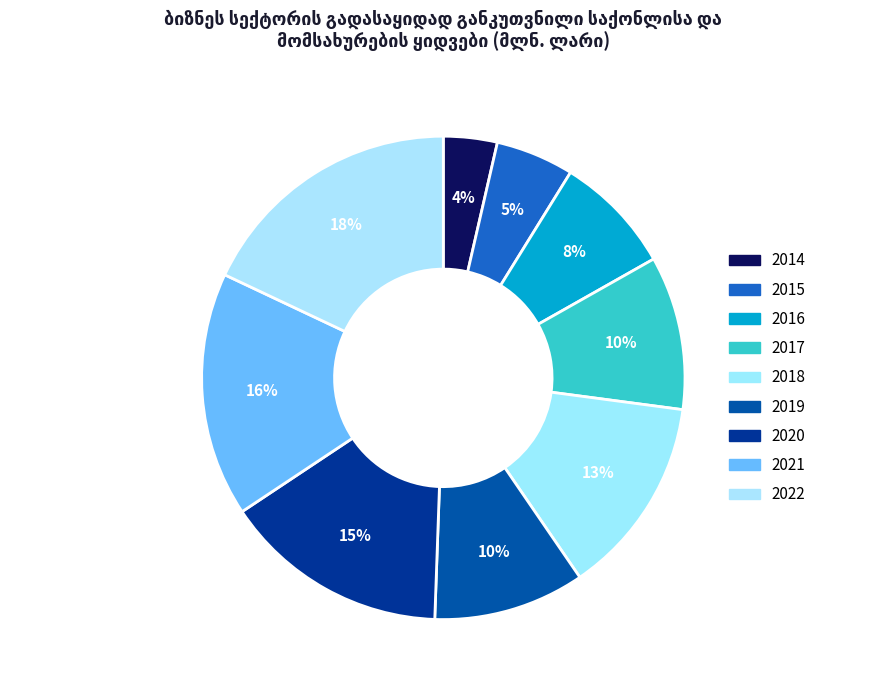

How many segments does this pie chart have?

9